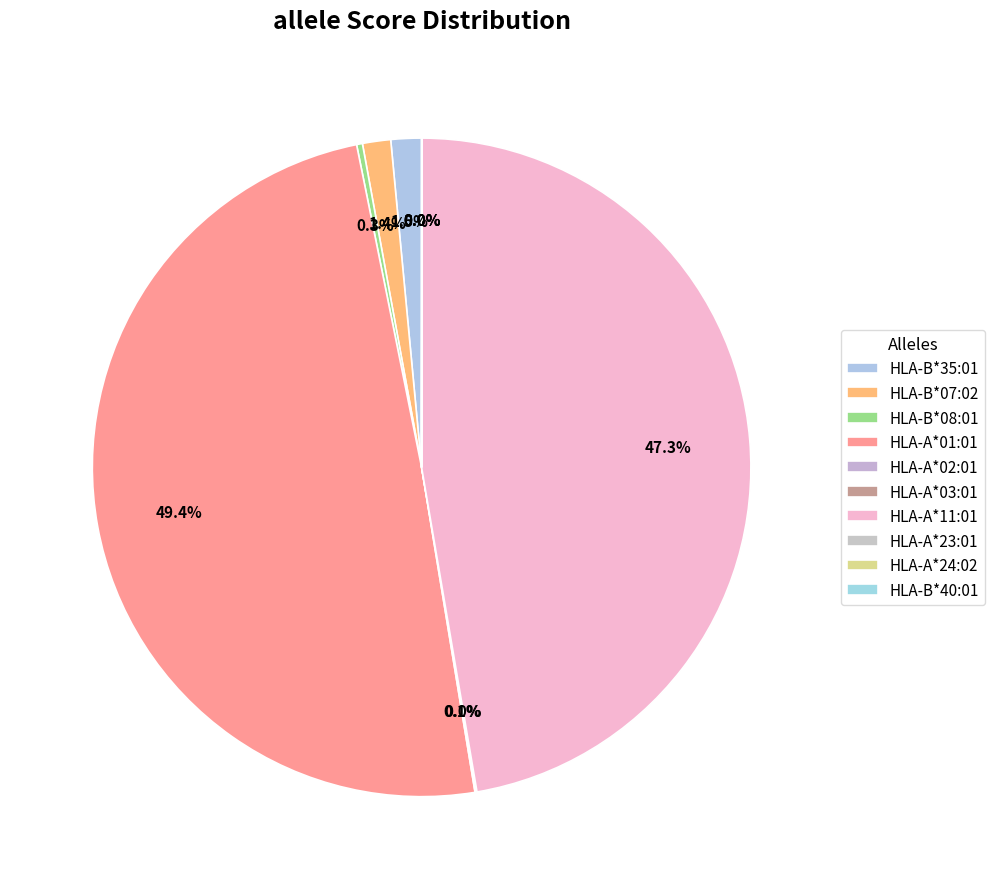

Which has a higher value, HLA-A*23:01 or HLA-A*24:02?

HLA-A*24:02